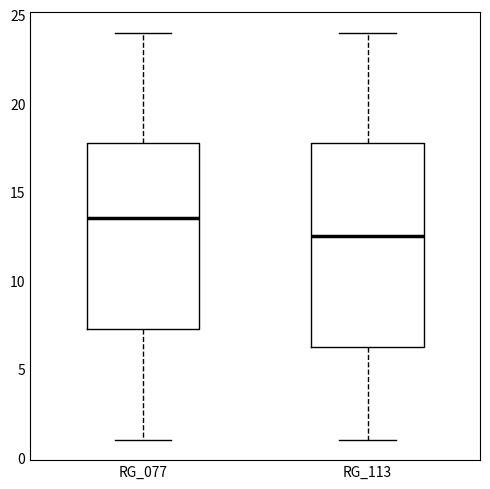

Reading left to right, transcribe this box plot: for each box, give where its median line is, the range the box spans, and where its two whiskers end, as read against the y-axis. The values are not printed on the chart, so give them approximately, as read against the axis.

RG_077: median 13.5, box 7.5 to 18.0, whiskers 1.0 to 24.0
RG_113: median 12.5, box 6.5 to 18.0, whiskers 1.0 to 24.0